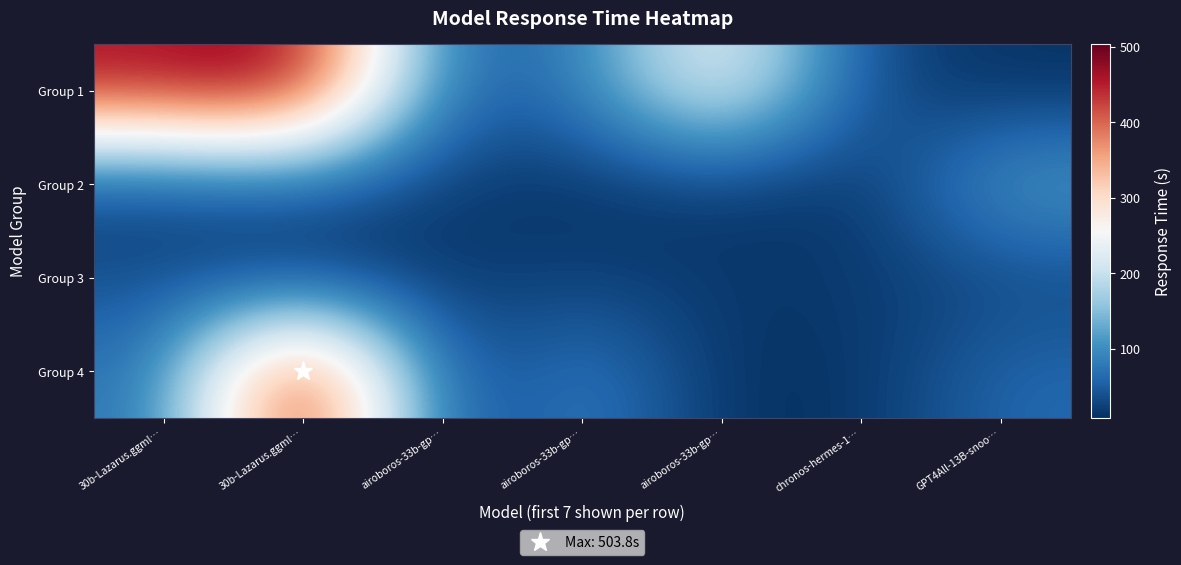

Which series has the largest total across all categories?

Group 1